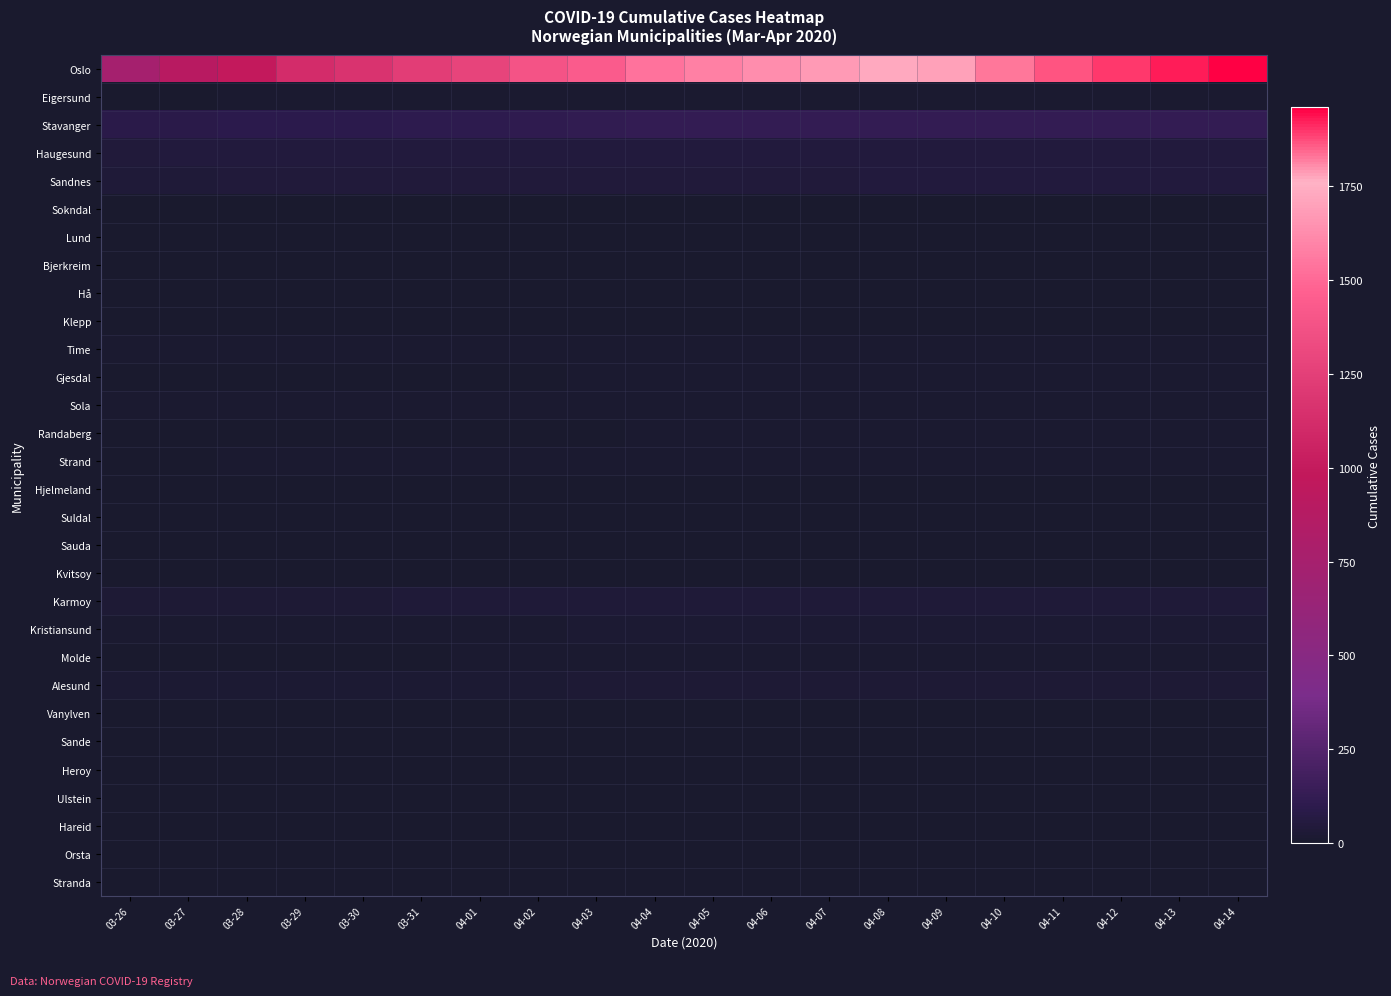

How many series are shown in this chart?

30